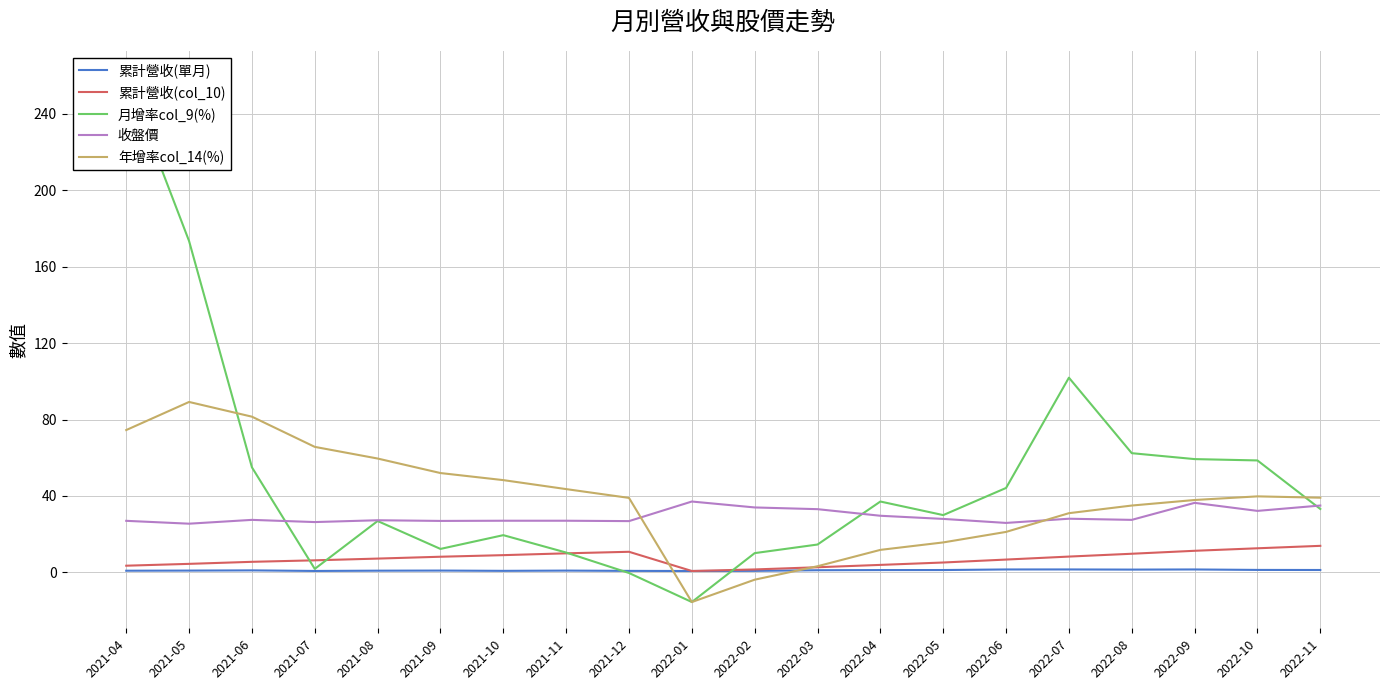

What is the sum of the 累計營收(col_10) values at 2021-10 and 2021-11?

19.0